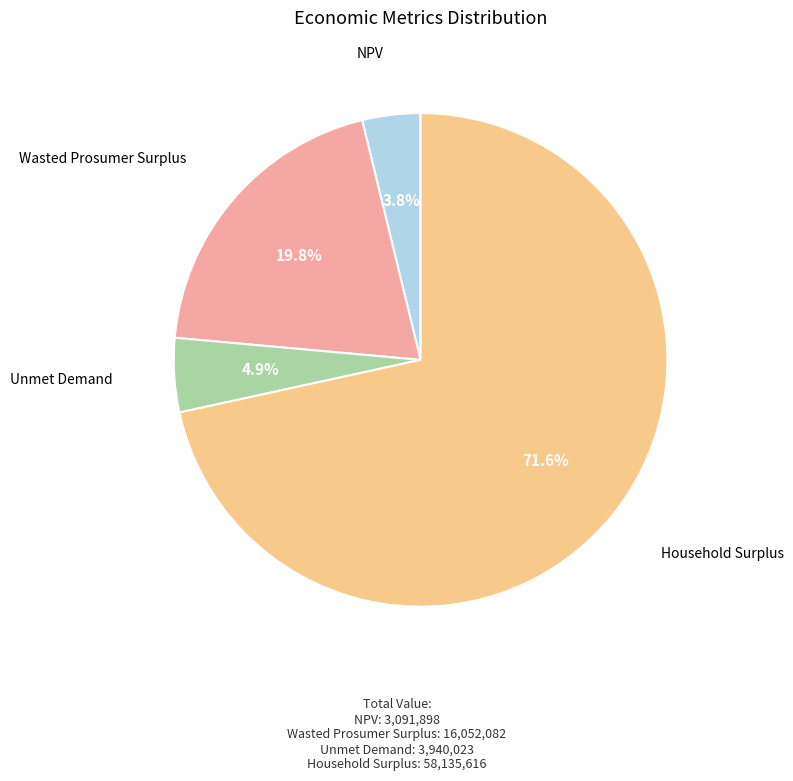

How many segments does this pie chart have?

4